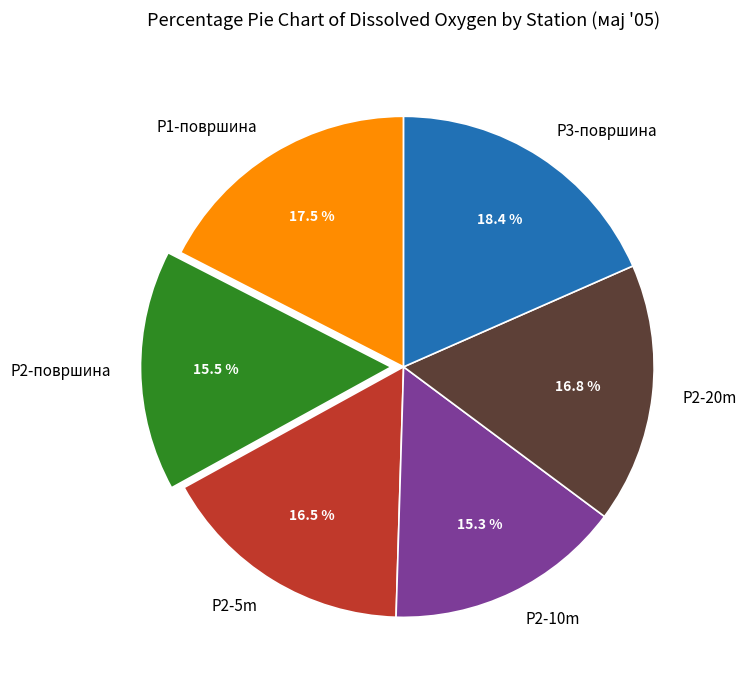

Is P3-површина the majority of the pie?

No